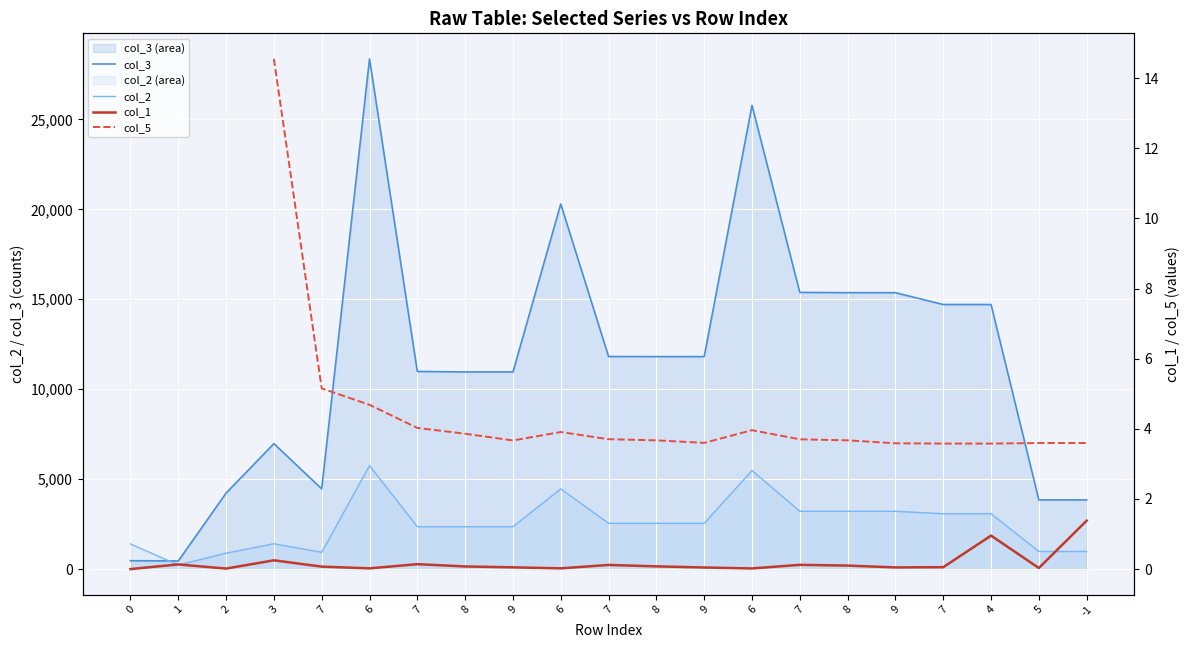

How many lines are shown in the chart?

4